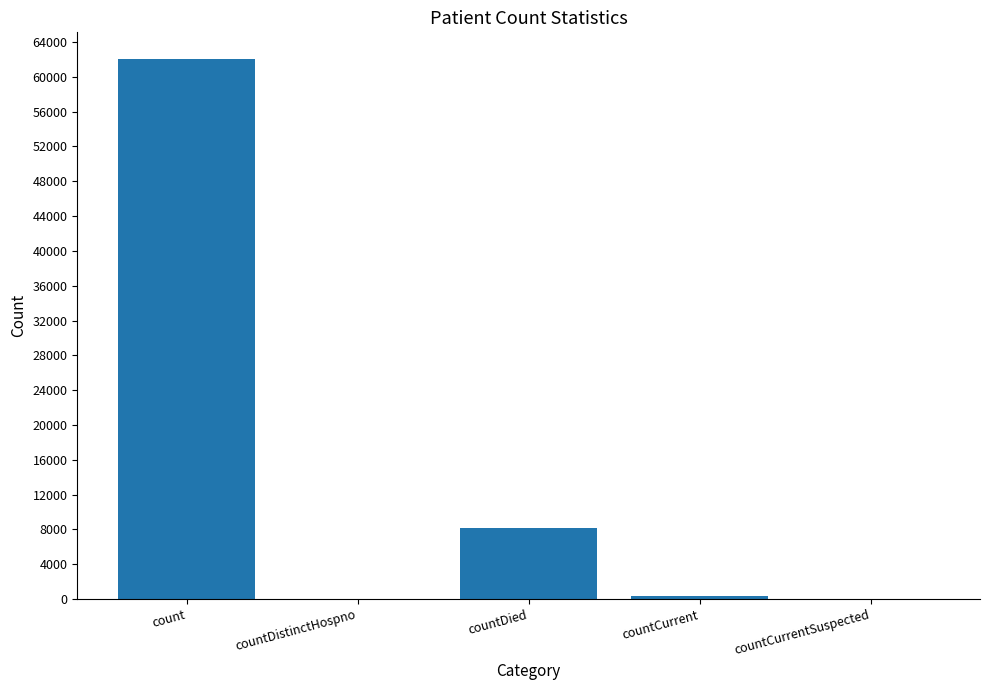

True or false: the data shows 0 at countCurrentSuspected.

True